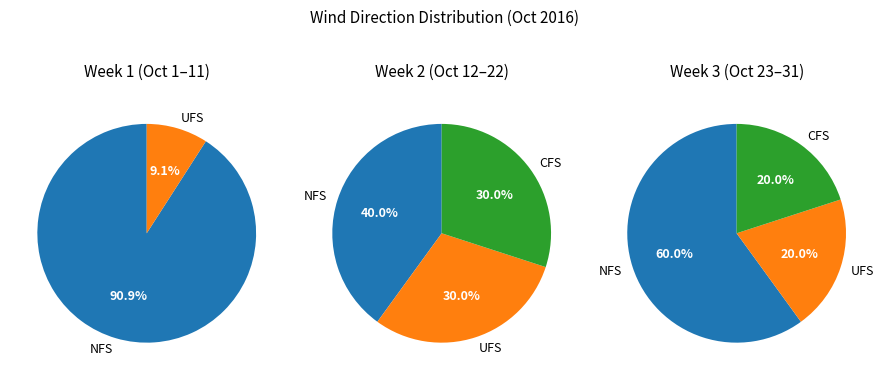

Approximately how many times larger is the value at 2016-10-03 compared to 2016-10-24?

1.0